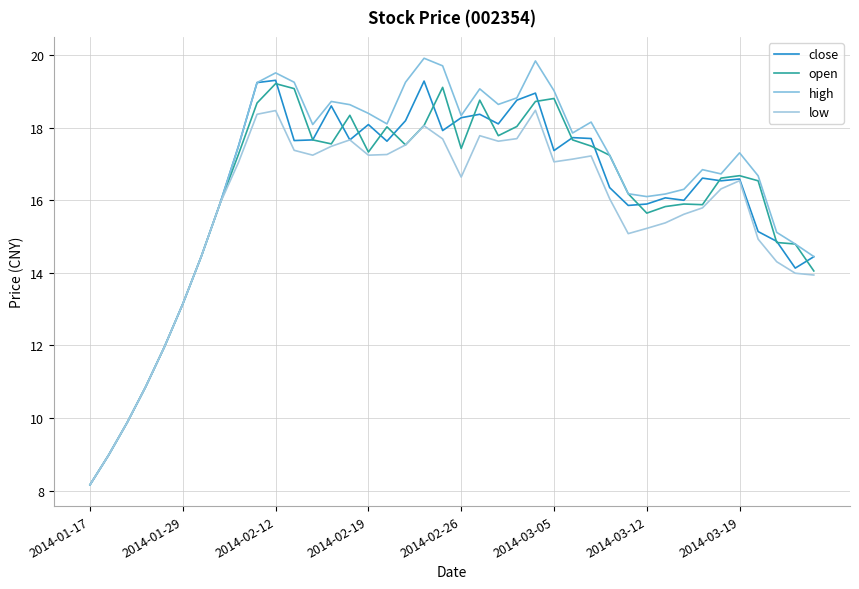

What is the value of the low point at the 1st from the left?

8.2